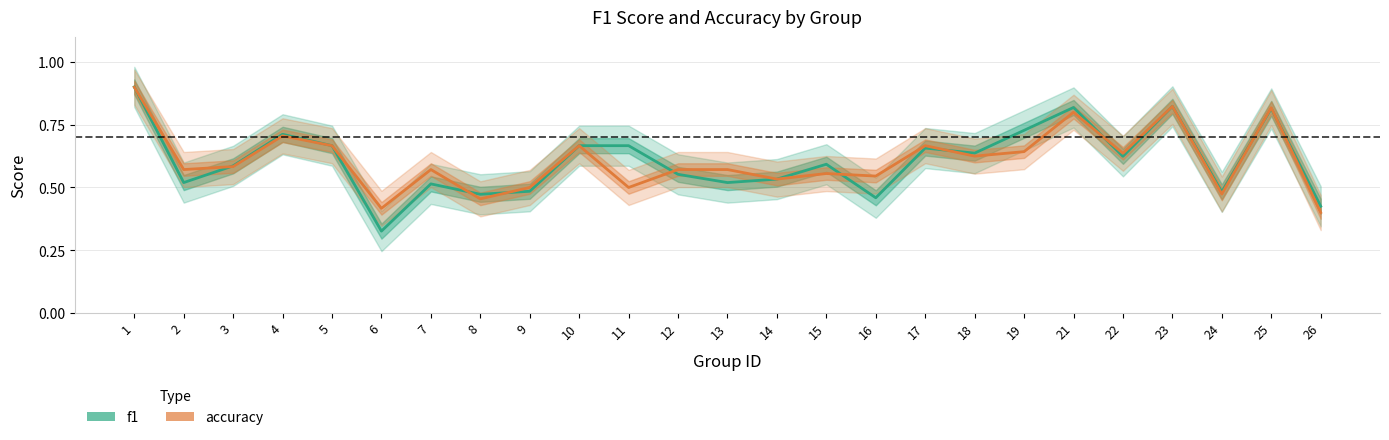

Reading left to right, list all the values displayed in this chart.

f1: 1=0.9	2=0.5	3=0.6	4=0.7	5=0.7	6=0.3	7=0.5	8=0.5	9=0.5	10=0.7	11=0.7	12=0.6	13=0.5	14=0.5	15=0.6	16=0.5	17=0.7	18=0.6	19=0.7	21=0.8	22=0.6	23=0.8	24=0.5	25=0.8	26=0.4
accuracy: 1=0.9	2=0.6	3=0.6	4=0.7	5=0.7	6=0.4	7=0.6	8=0.5	9=0.5	10=0.7	11=0.5	12=0.6	13=0.6	14=0.5	15=0.6	16=0.5	17=0.7	18=0.6	19=0.6	21=0.8	22=0.6	23=0.8	24=0.5	25=0.8	26=0.4